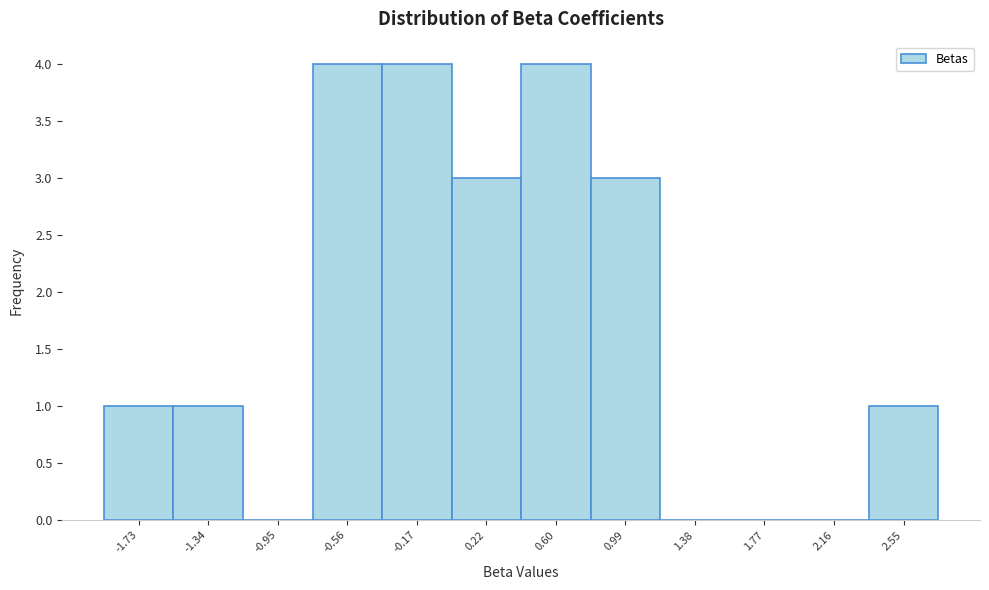

Reading left to right, transcribe all the data shown in this chart.

-1.73=1	-1.34=1	-0.95=0	-0.56=4	-0.17=4	0.22=3	0.60=4	0.99=3	1.38=0	1.77=0	2.16=0	2.55=1